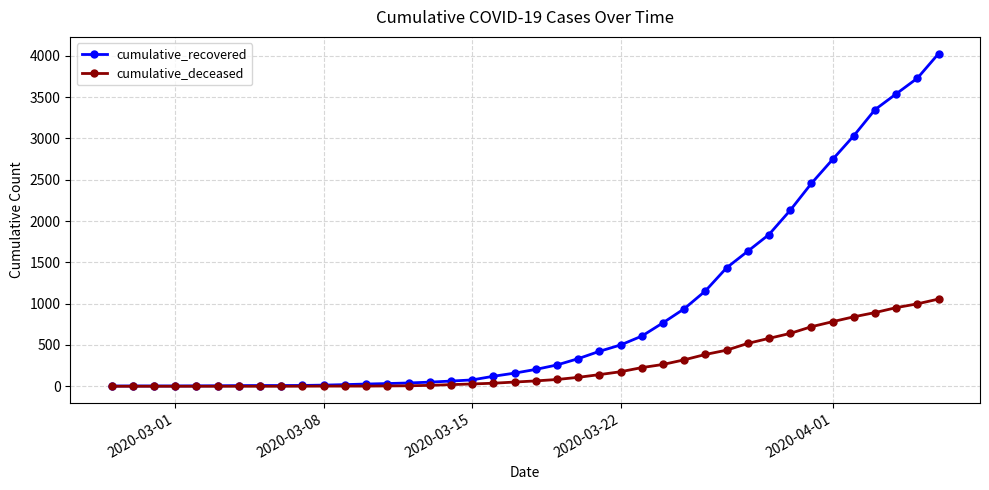

At how many categories does at least one series exceed 2524?

6